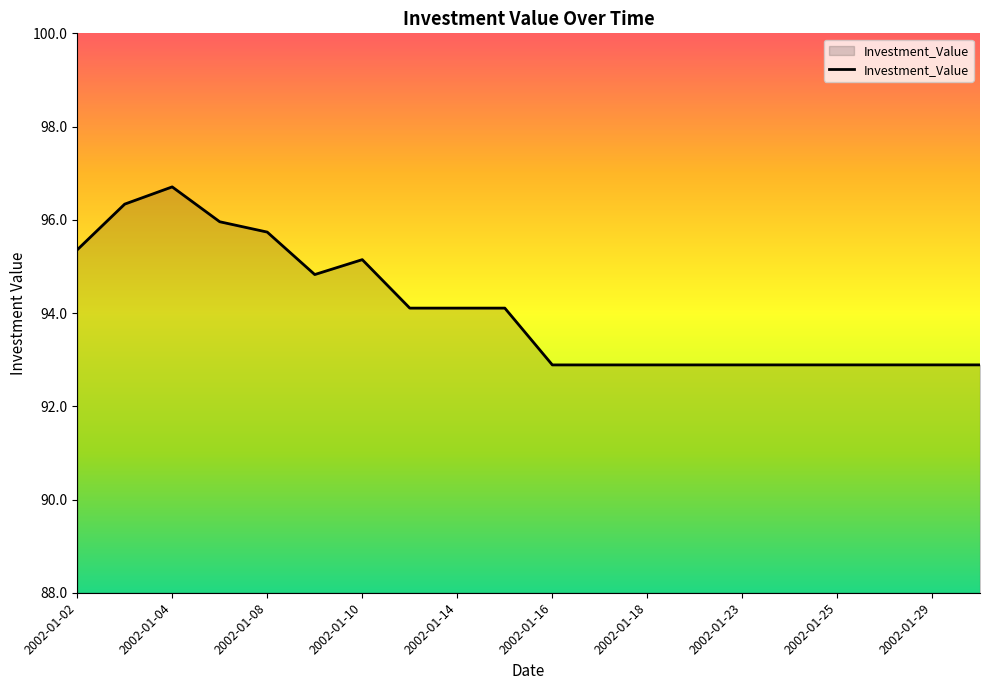

What is the minimum value shown in the chart?

92.9